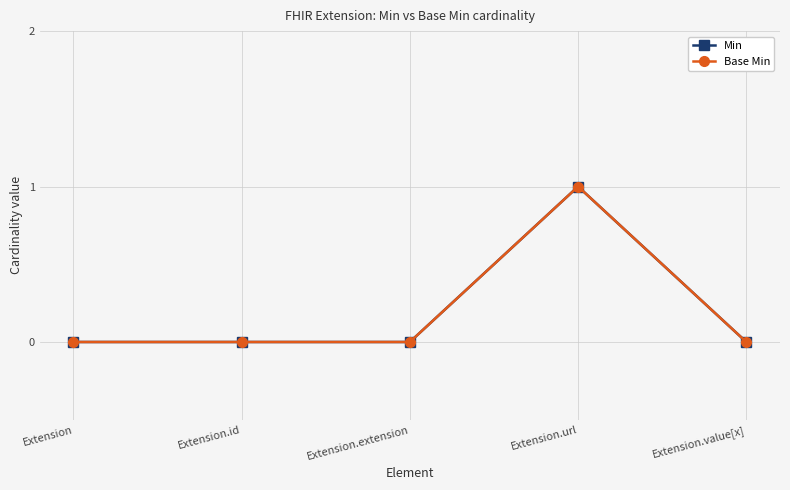

True or false: Min has more than 1 interior local peaks.

False